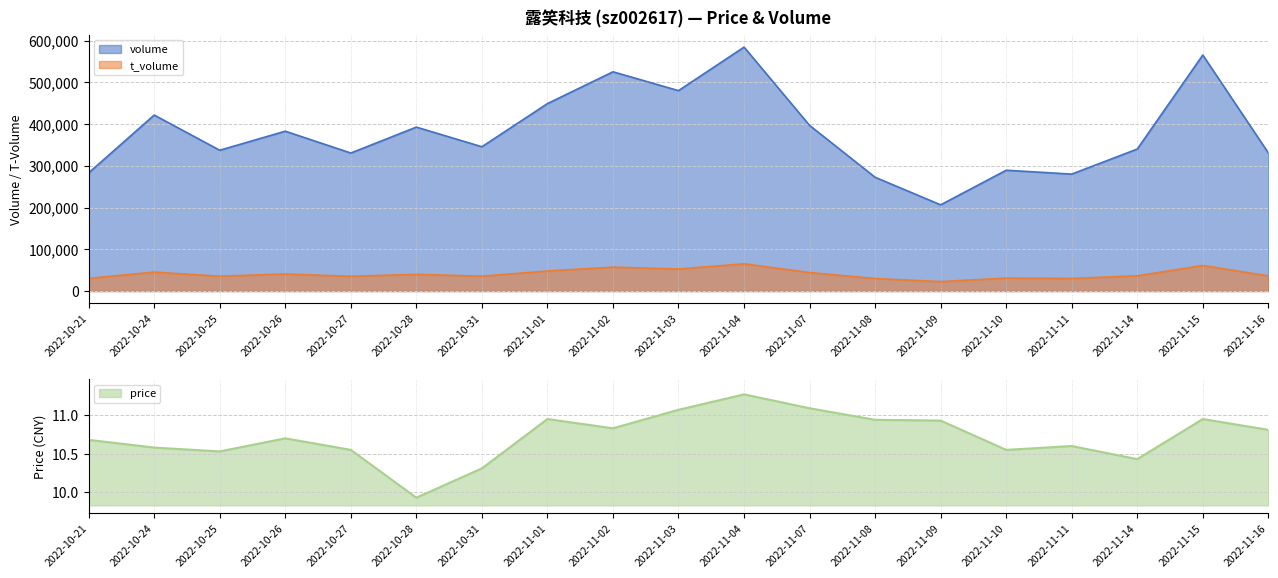

How many values in the price series are below 10?

1